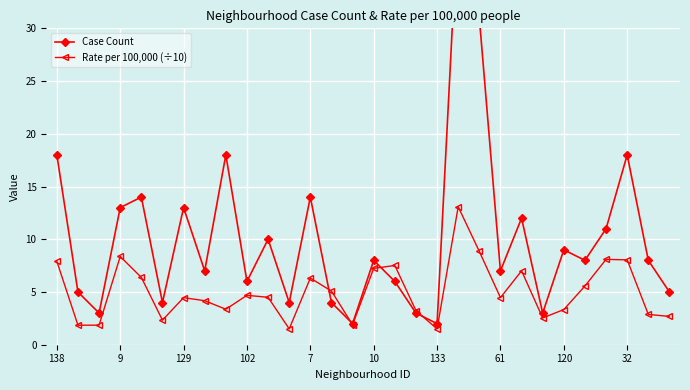

What is the average value of the Case Count series?

10.2